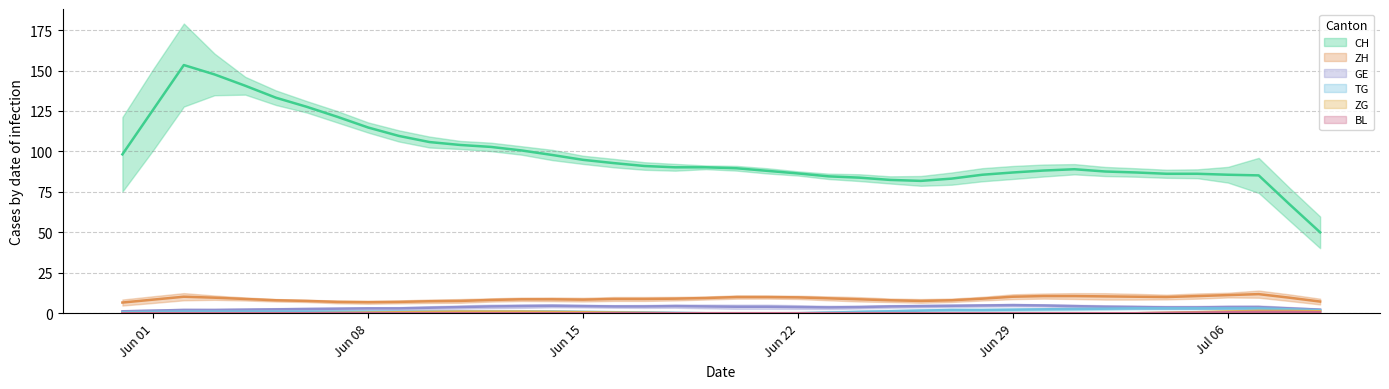

Is this an area chart (filled region under the line)?

No